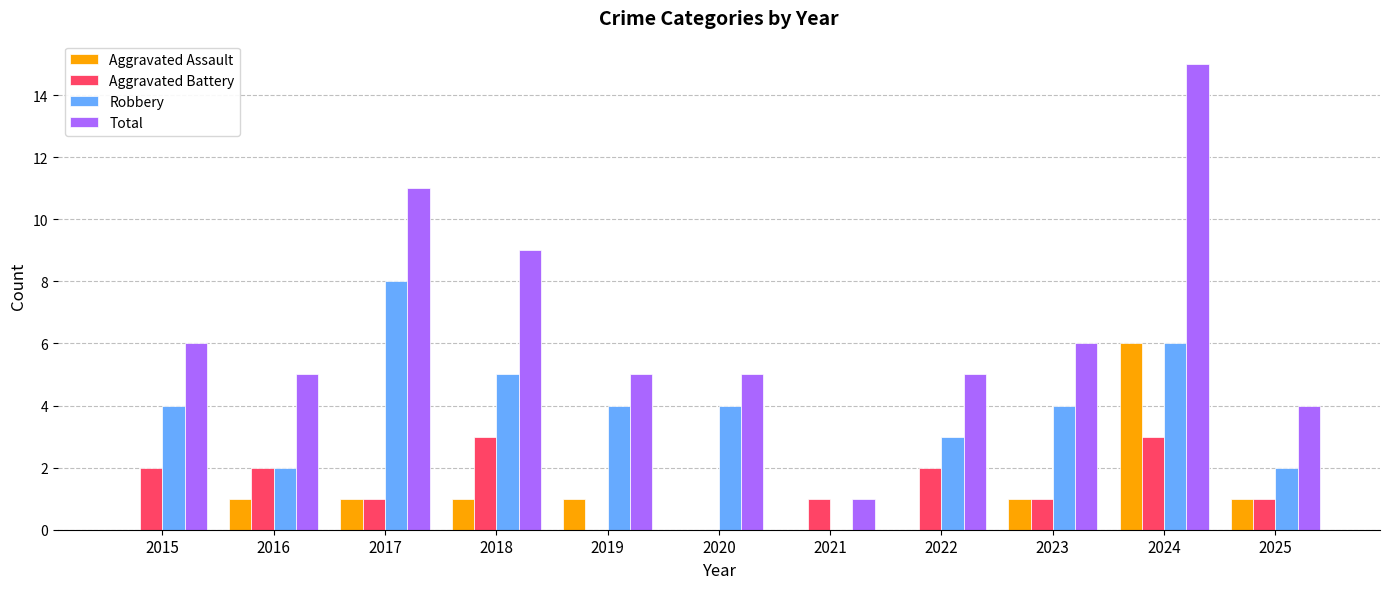

Count the number of categories in the chart.

11